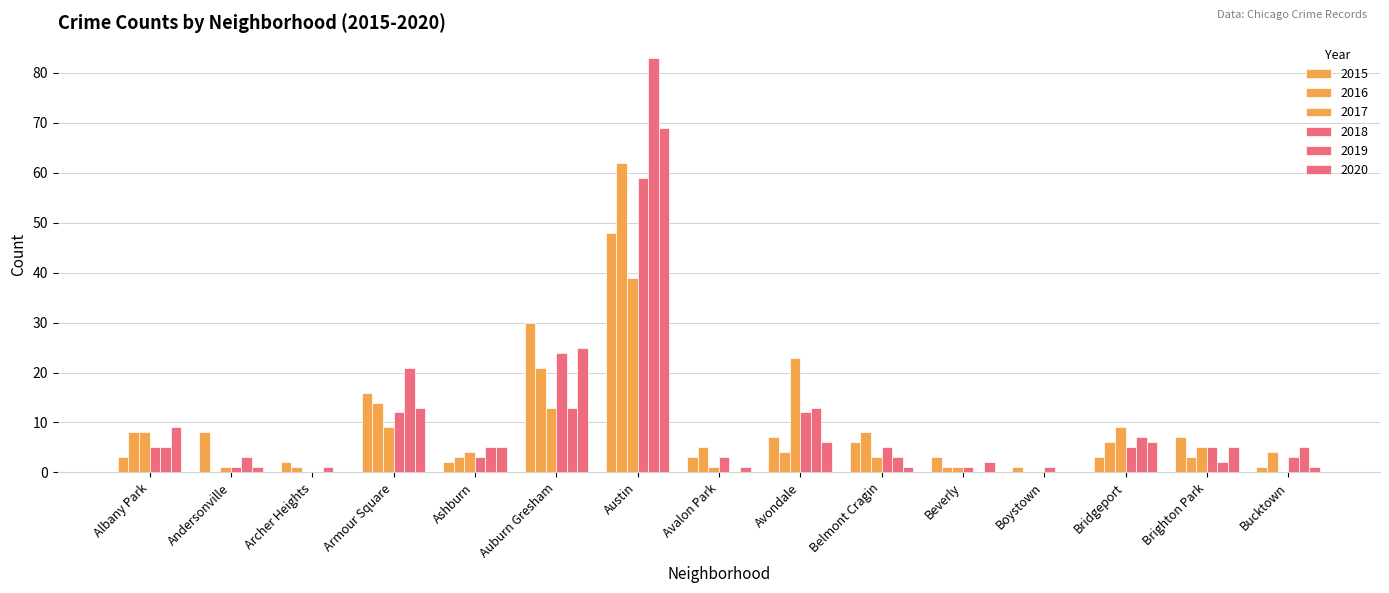

Which series has the widest spread of values?

2019